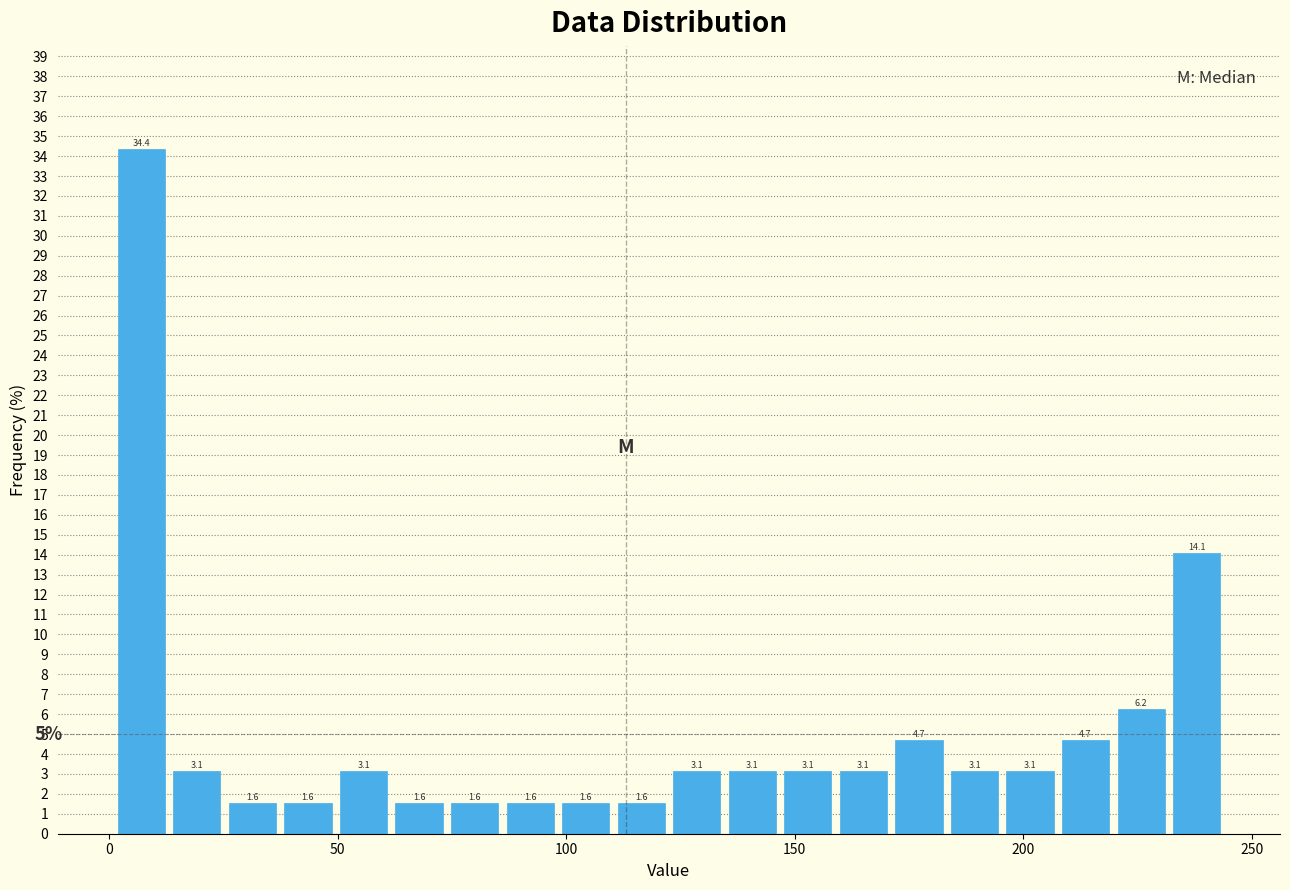

Read against the x-axis, roughly where is the centre of the tallest bar?

5